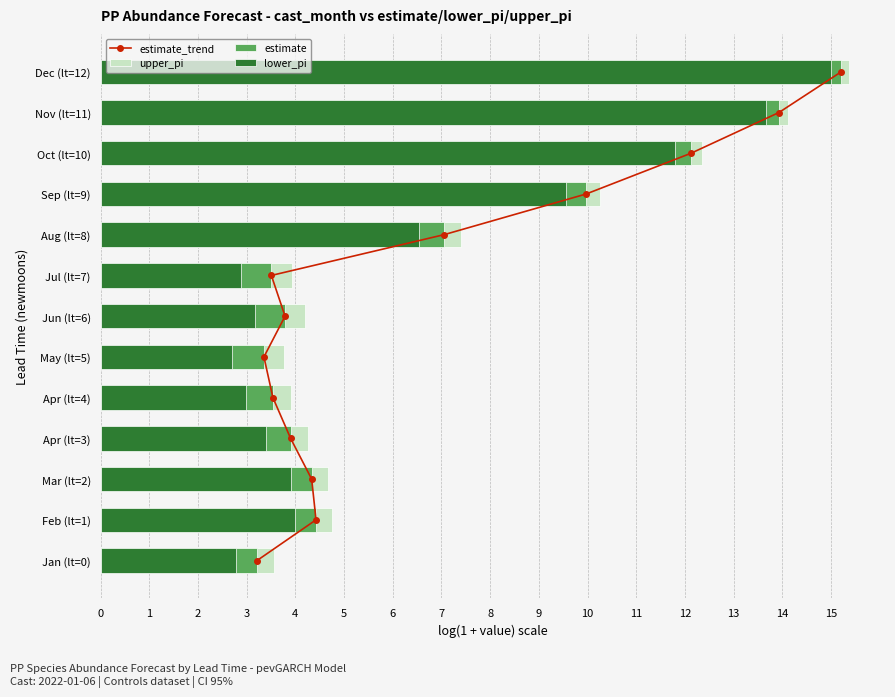

What is the value of the upper_pi bar at the 5th from the left?

3.9